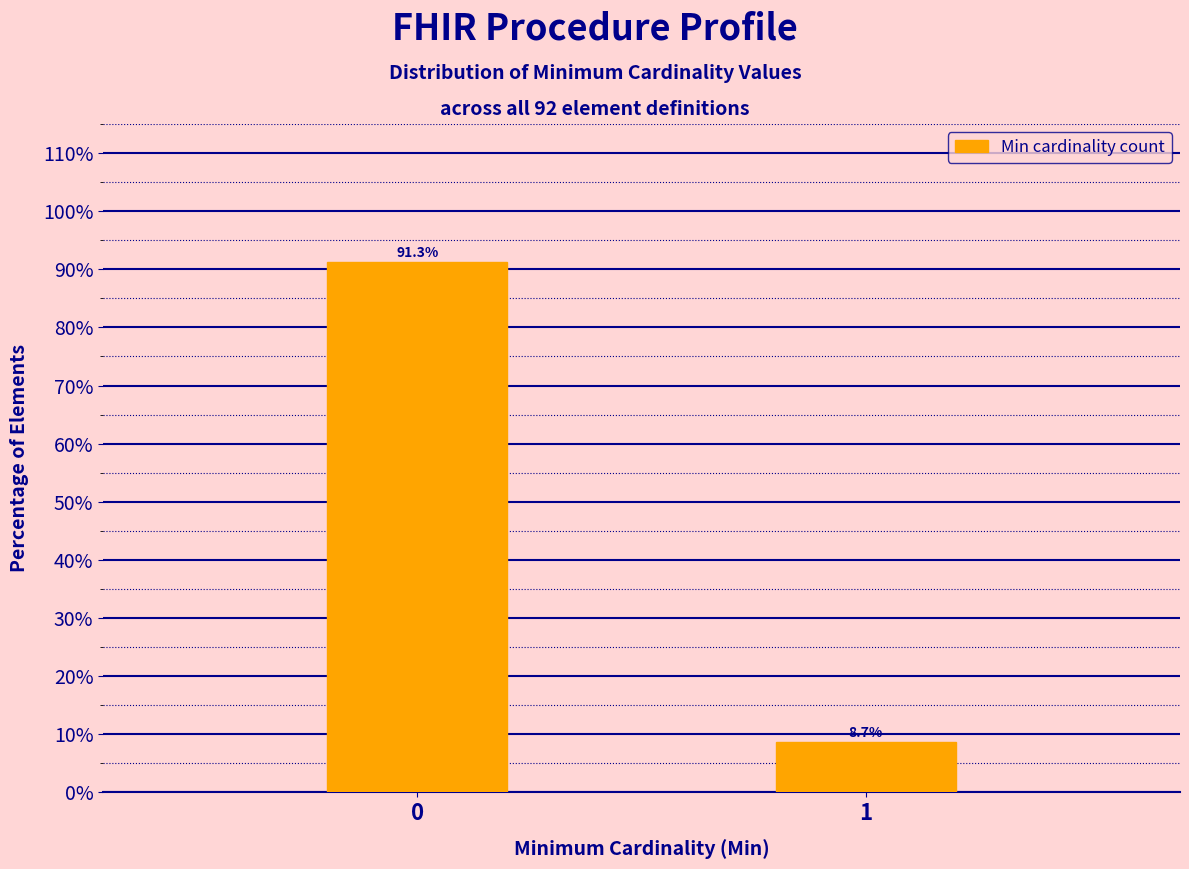

Reading left to right, list all the values displayed in this chart.

0=91.3	1=8.7